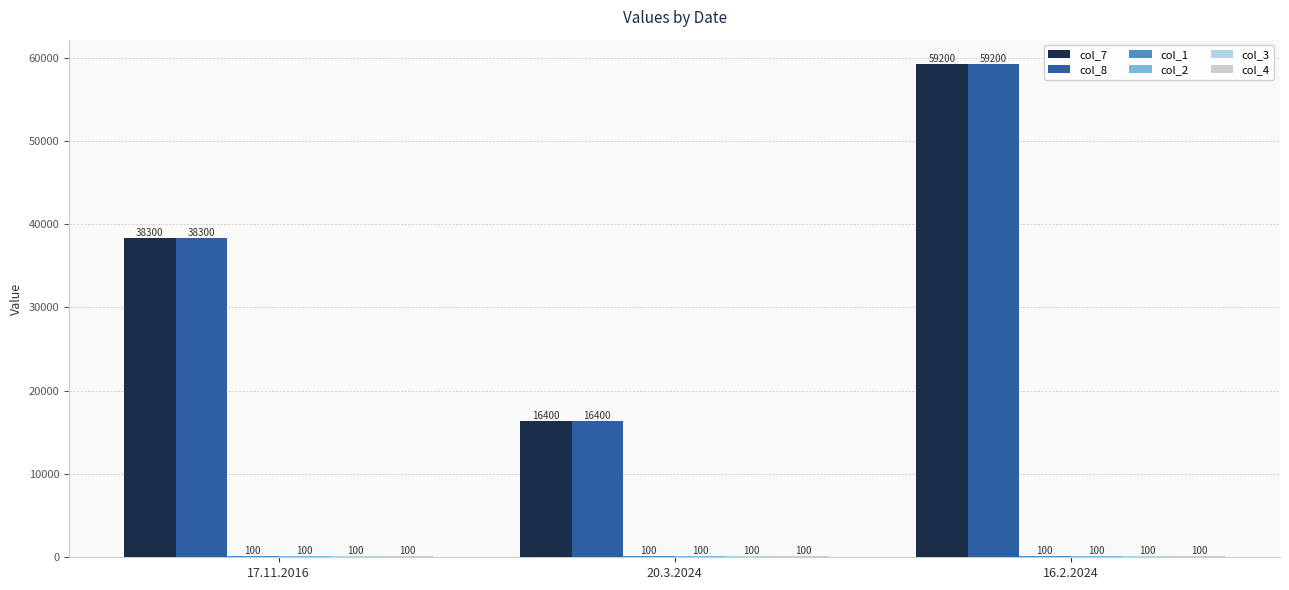

What is the approximate value of col_8 at 20.3.2024, to the nearest 50?

16400